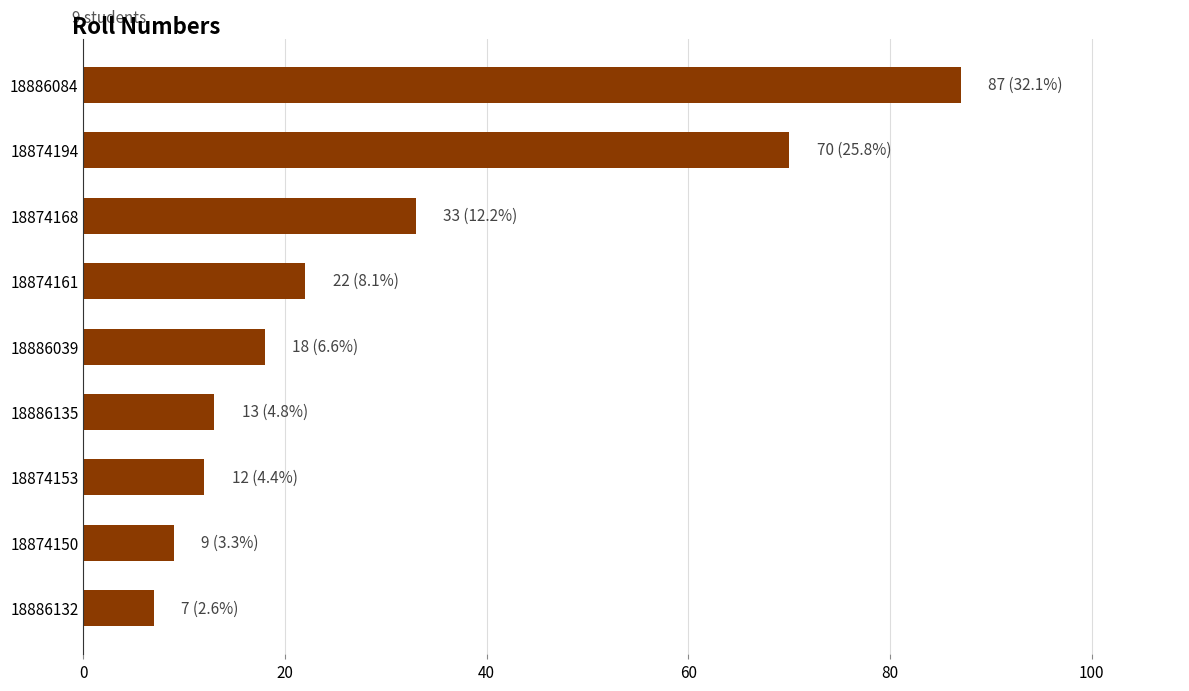

What is the change in value from 18874150 to 18874194?

+61